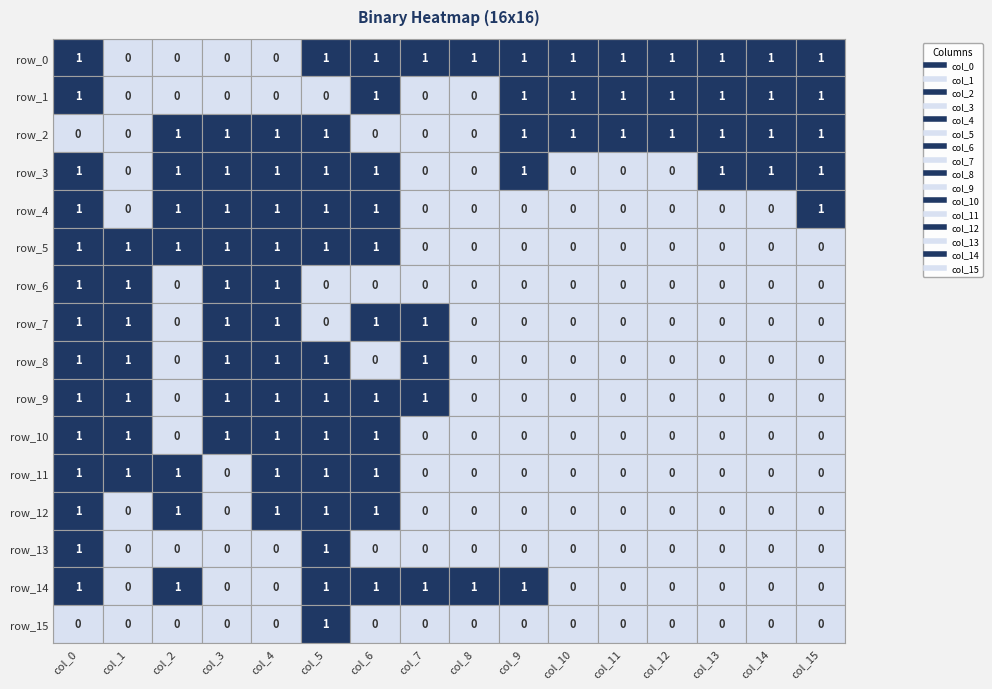

Count the number of categories in the chart.

16